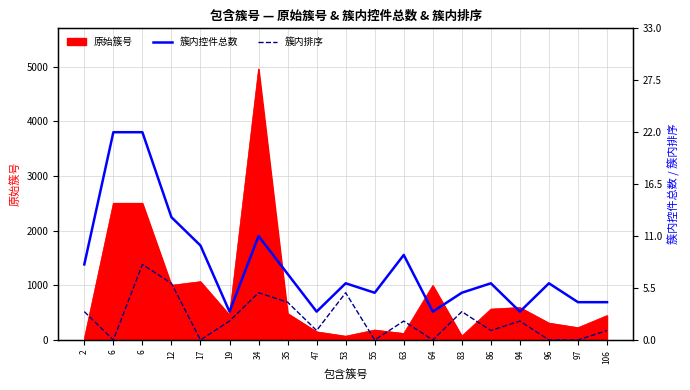

Does the chart display data point markers on the line(s)?

No